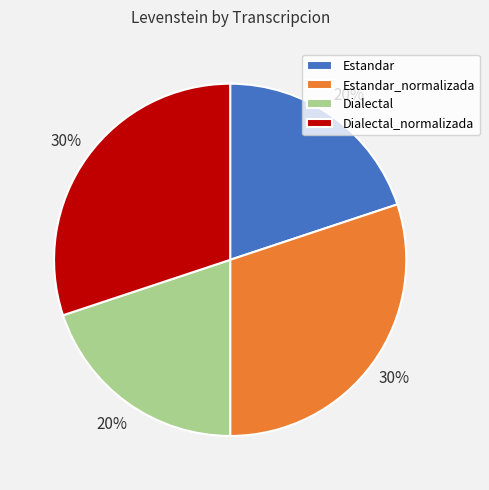

To the nearest percent, what percentage of the pie is Estandar_normalizada?

30%